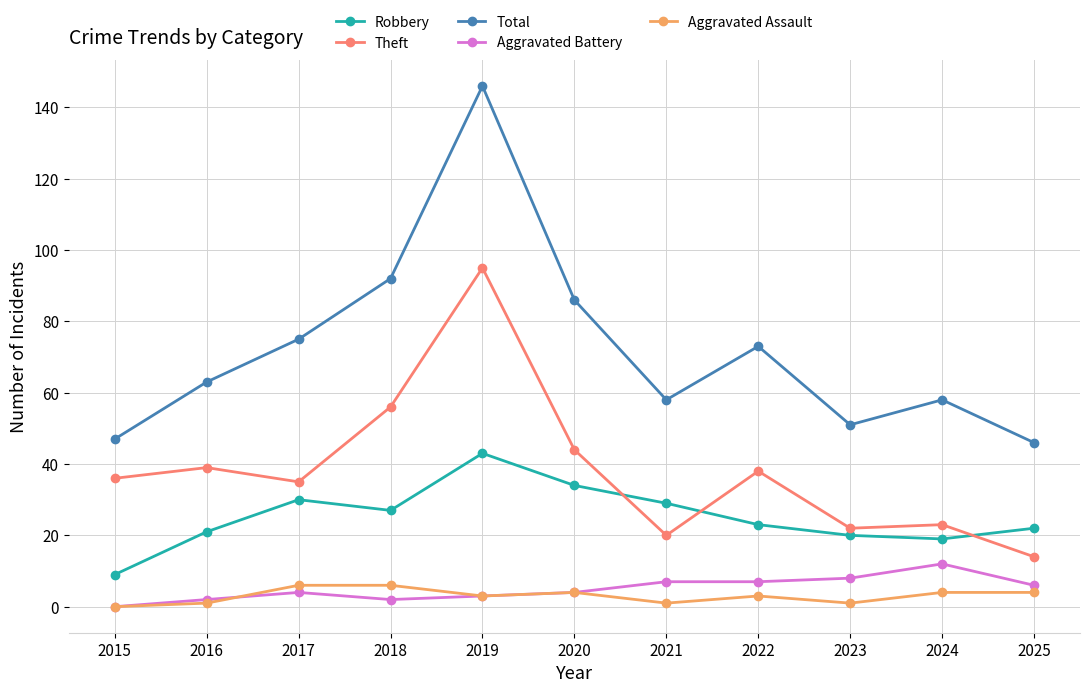

True or false: Aggravated Assault and Theft intersect in this chart.

False